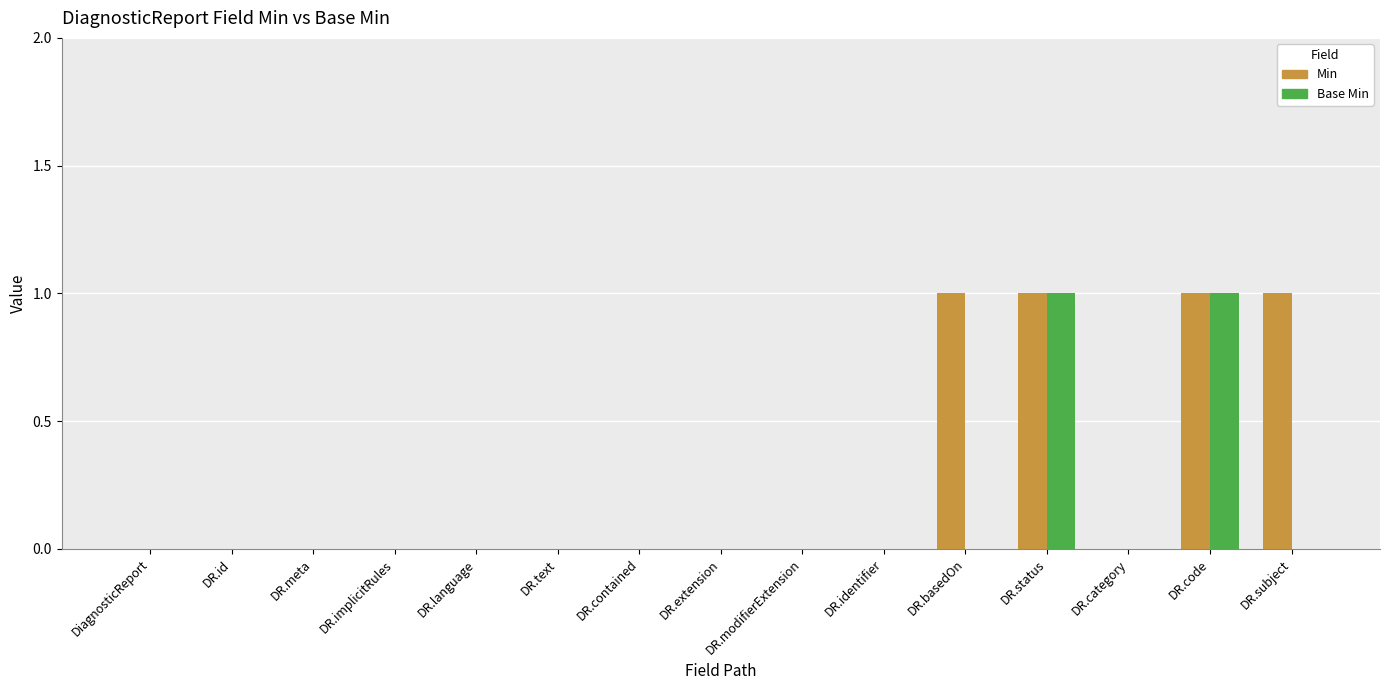

What is the sum of all Min values?

4